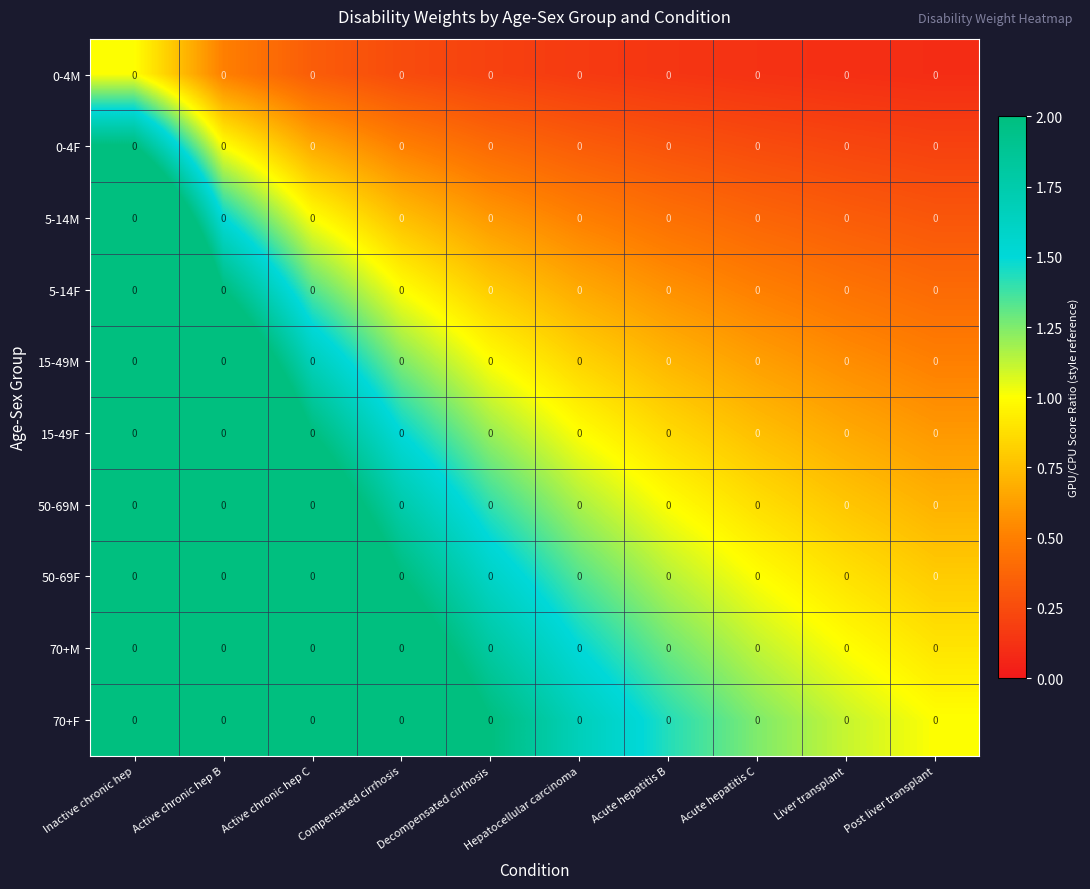

Which series has the largest total across all categories?

70+F